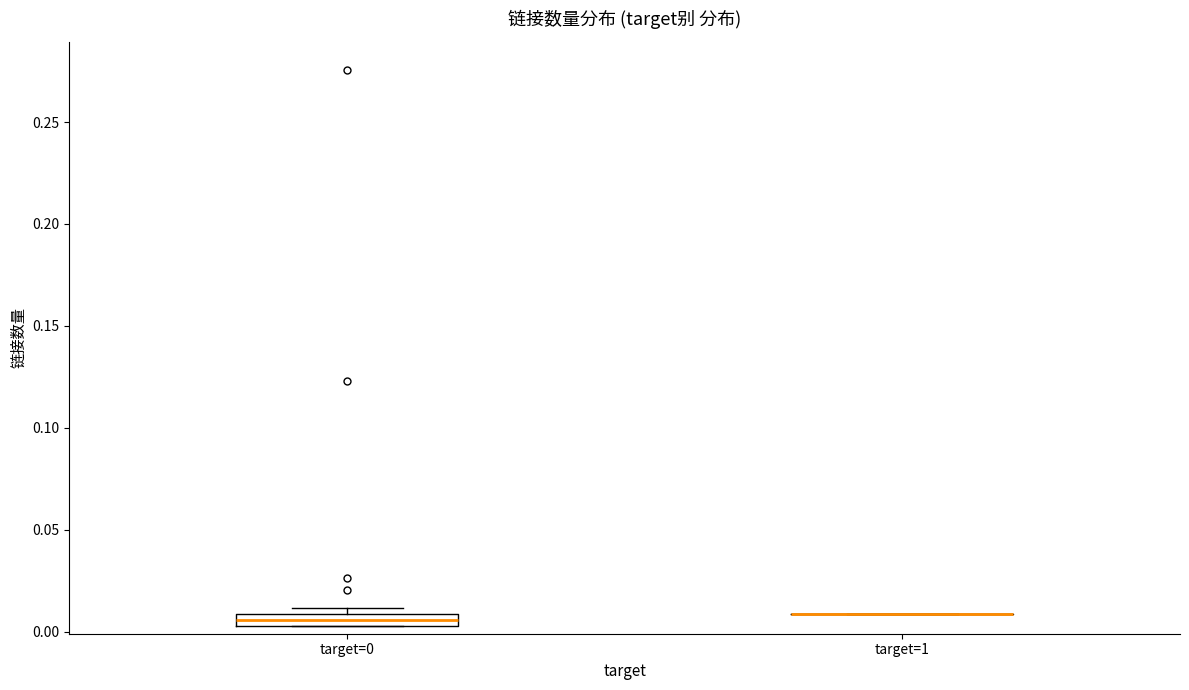

Where is the upper edge of the box for target=0 on the y-axis? The values are not printed on the chart, so give them approximately, as read against the axis.

0.010